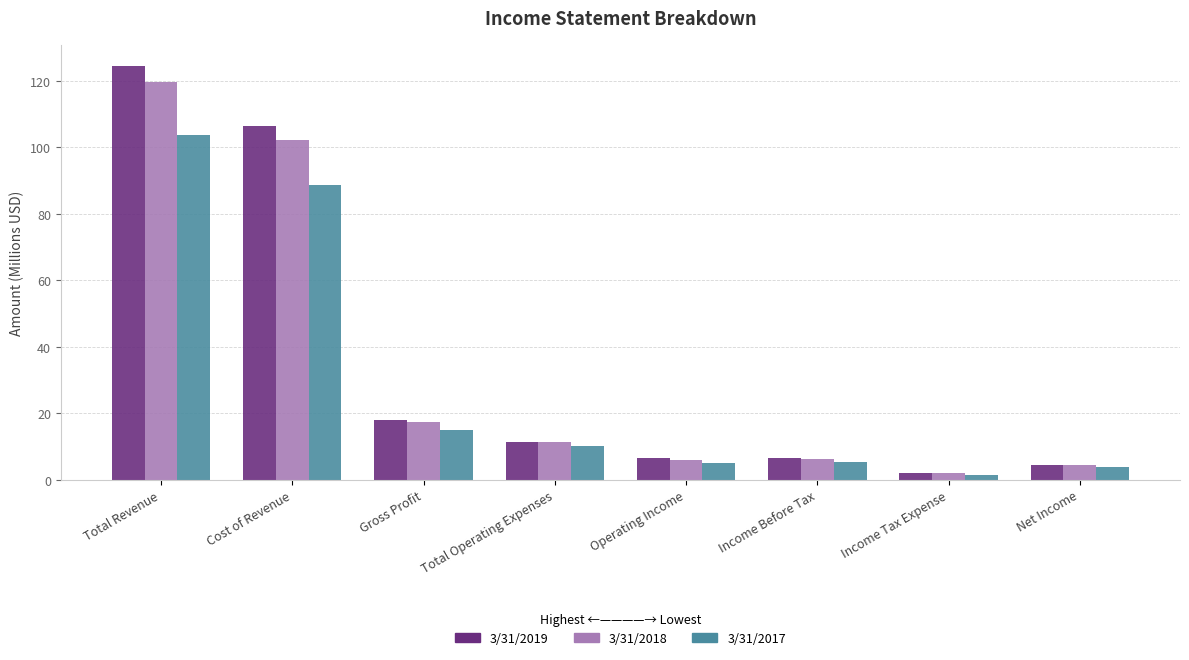

At which label does 3/31/2019 first exceed 11?

Total Revenue